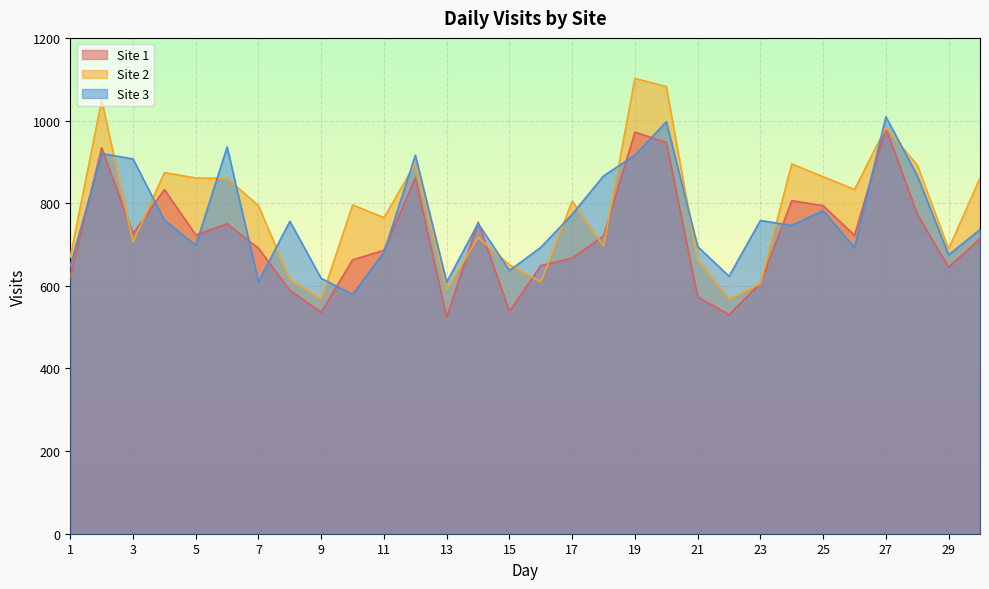

Is it true that Site 1 equals 691 at 7?

True